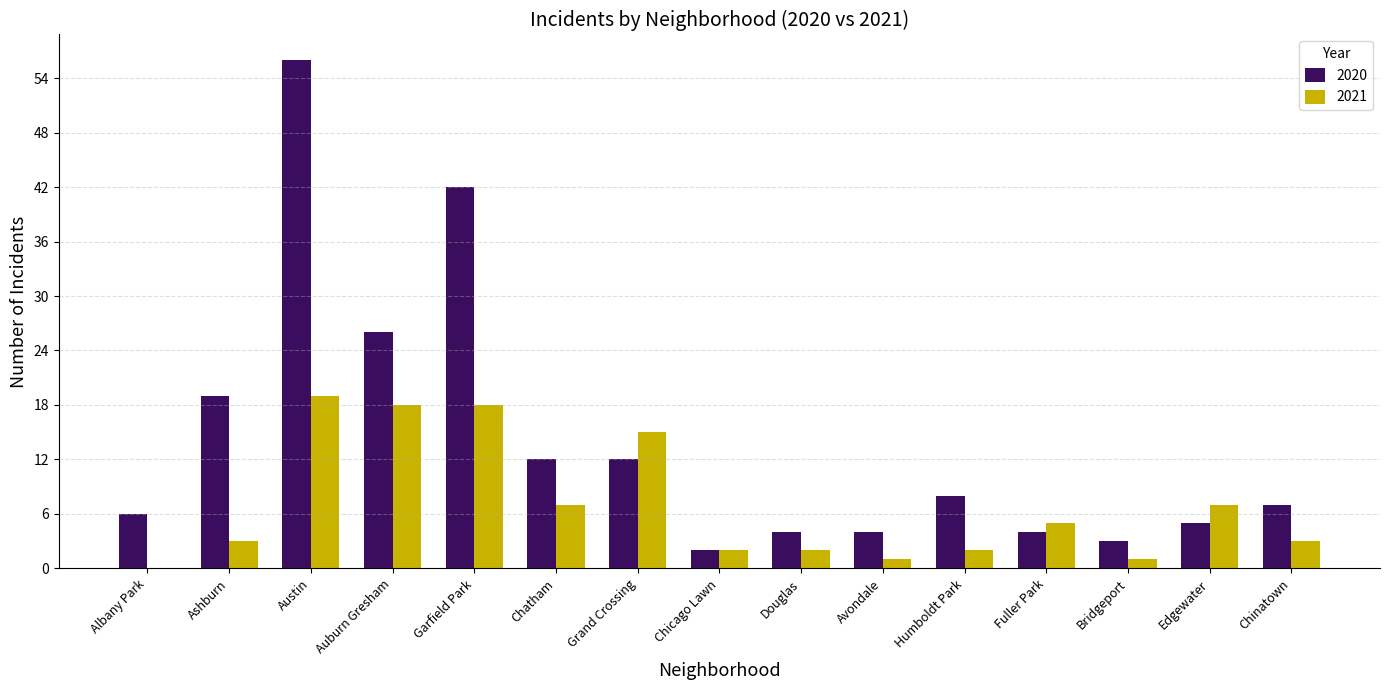

How many data points does each series have?

15